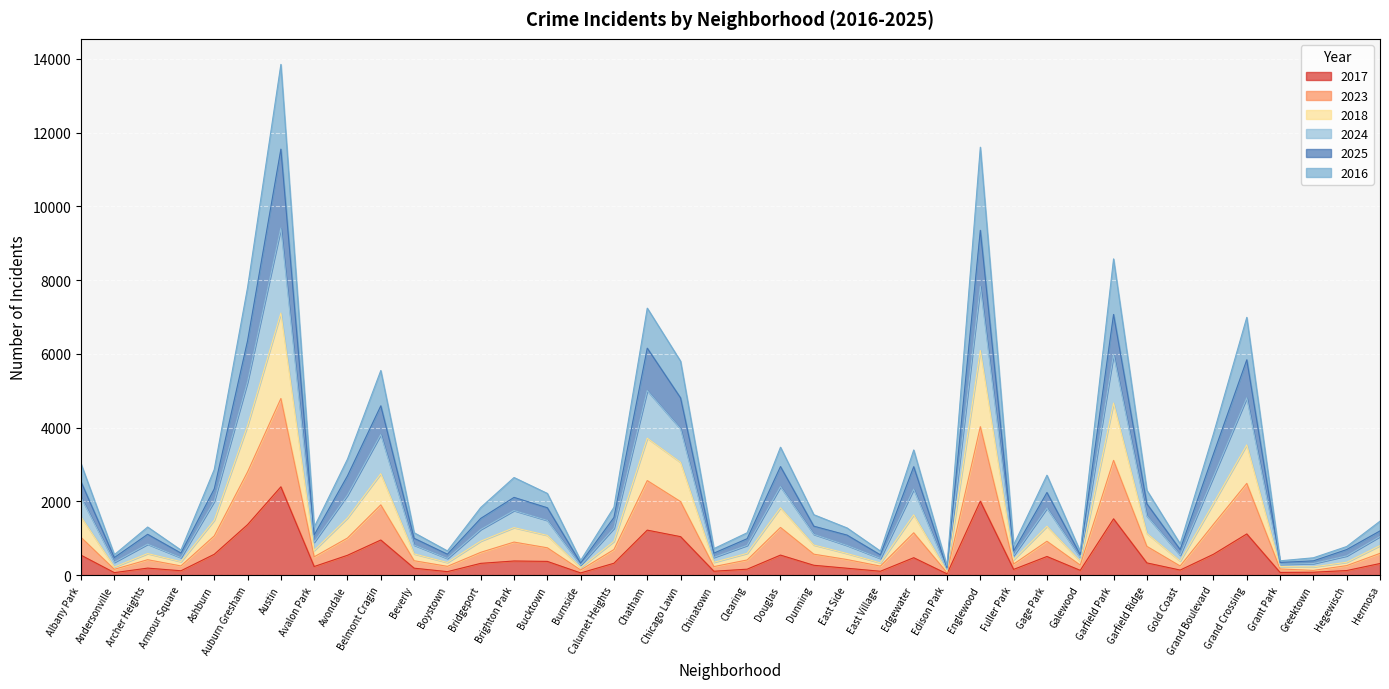

What is the total value across all series at Albany Park?

3017